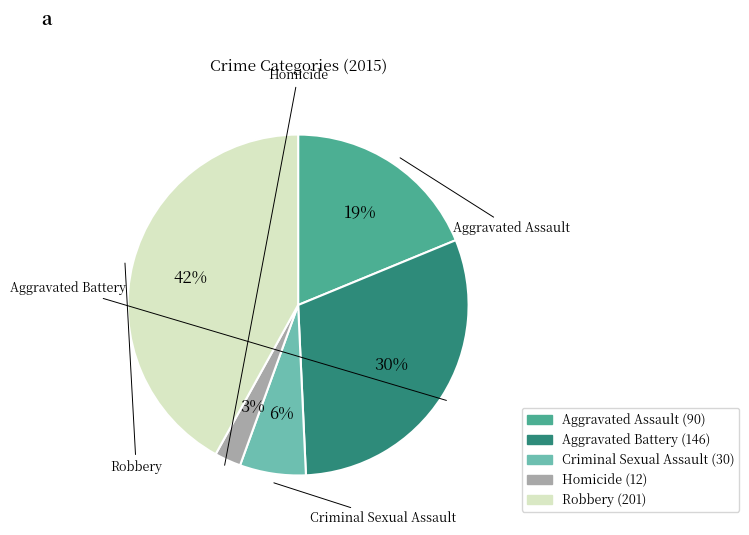

Combined, do Aggravated Battery and Aggravated Assault account for over 50%?

No